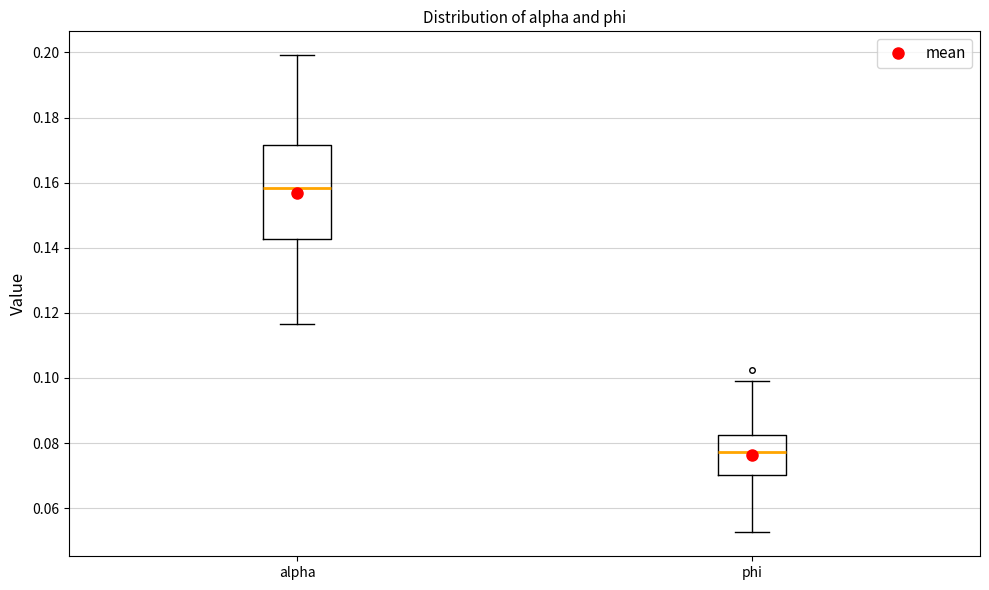

Reading left to right, transcribe this box plot: for each box, give where its median line is, the range the box spans, and where its two whiskers end, as read against the y-axis. The values are not printed on the chart, so give them approximately, as read against the axis.

alpha: median 0.158, box 0.142 to 0.172, whiskers 0.116 to 0.200
phi: median 0.078, box 0.070 to 0.082, whiskers 0.052 to 0.100